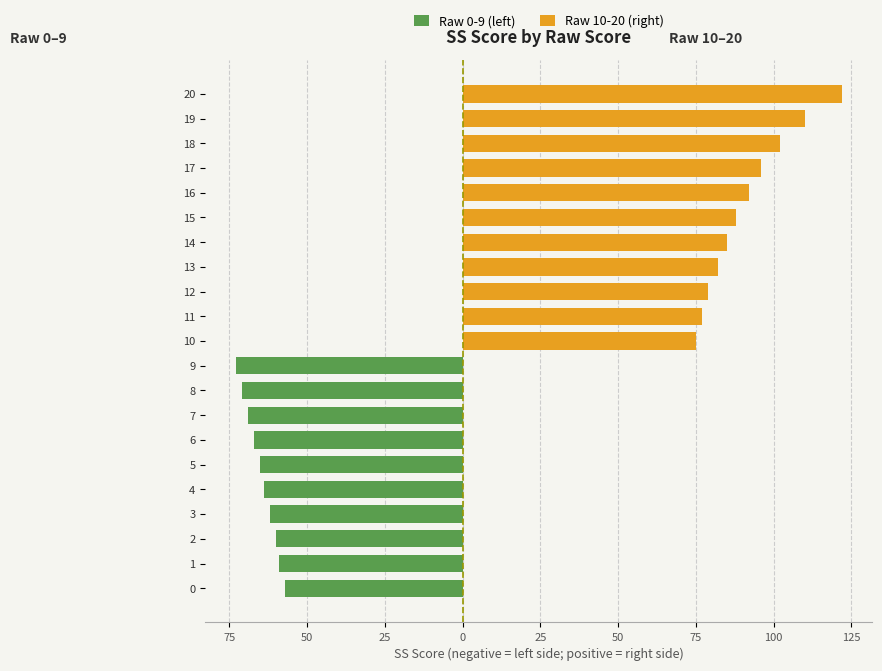

True or false: Raw 0-9 (left) has a value of 49 at 19.

False